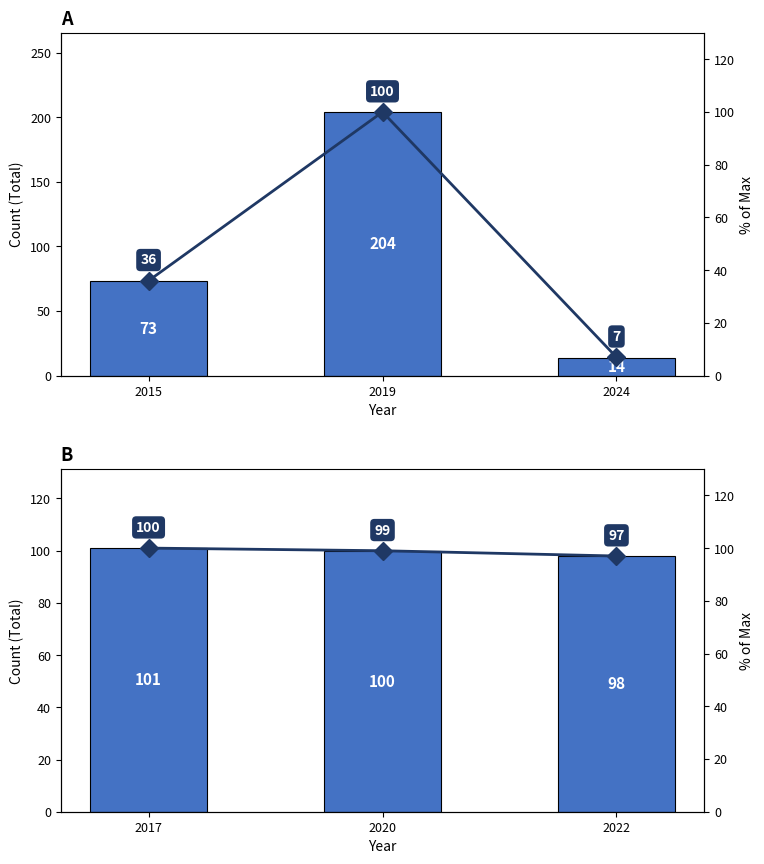

Is the value of % of Linearity at 2015 greater than the value of Total at 2024?

Yes